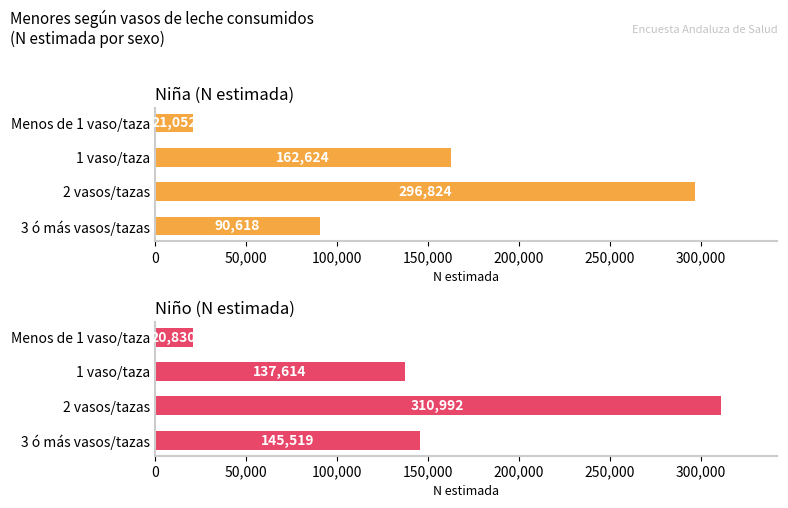

At how many categories does at least one series exceed 224928?

1